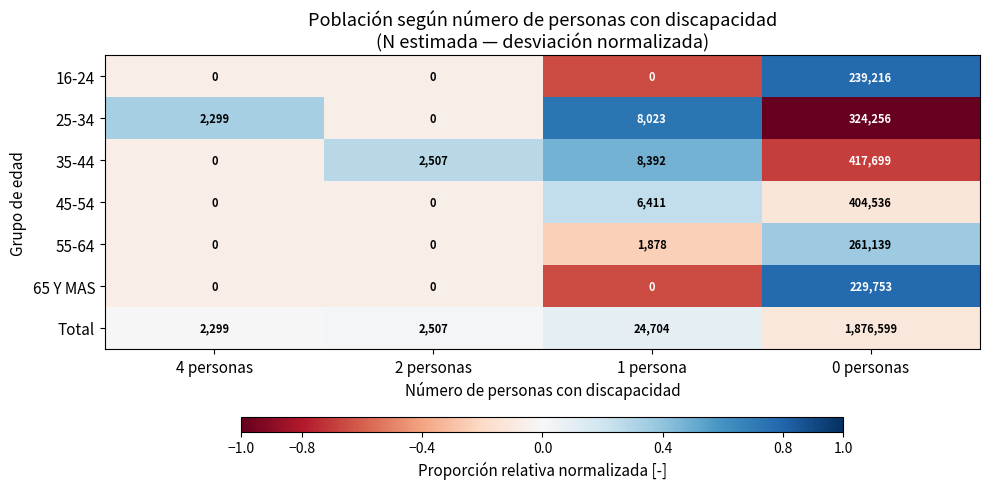

Which category has the highest value in the 35-44 series?

0 personas